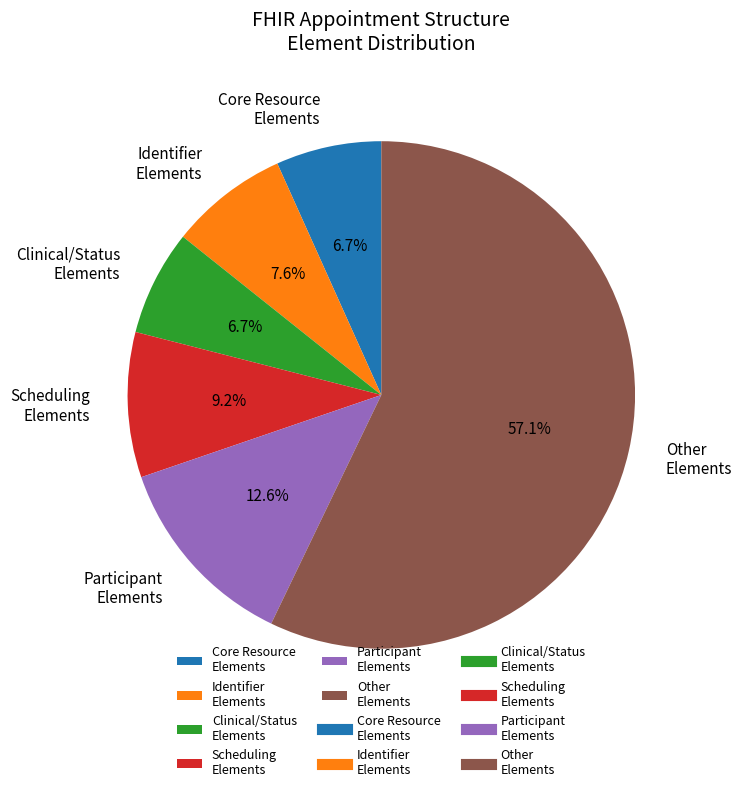

How many slices are in this pie chart?

6